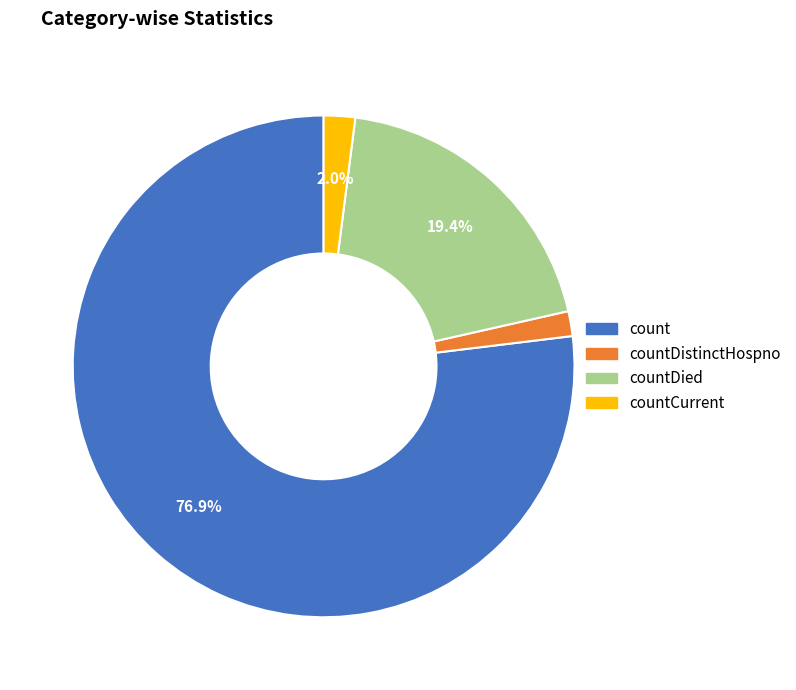

How many slices are in this pie chart?

4